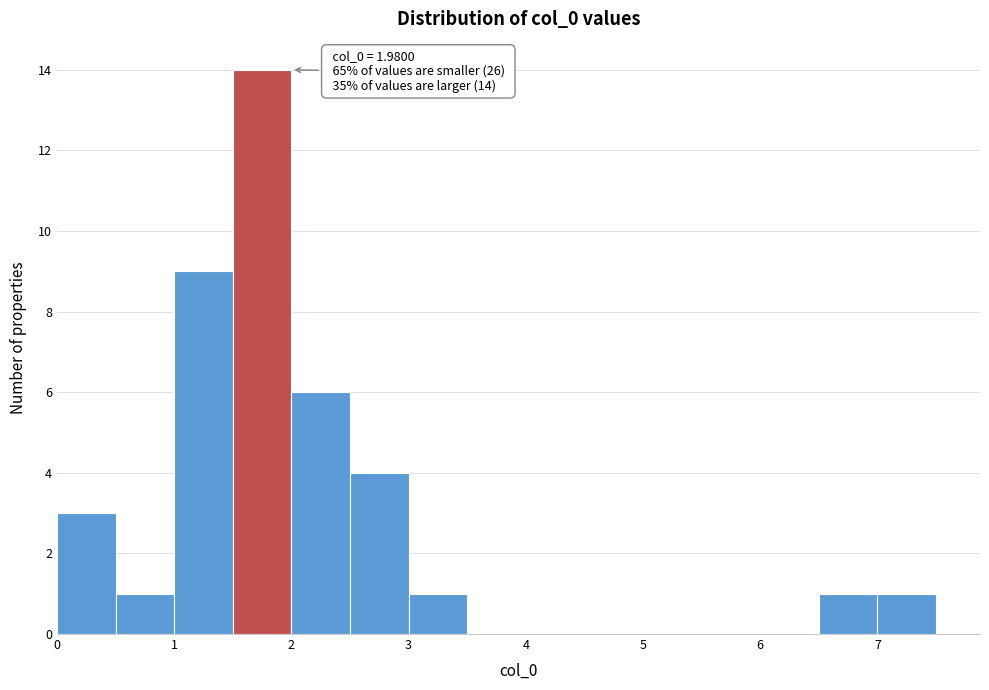

Which range on the x-axis has the tallest bar?

1.5 to 2.0